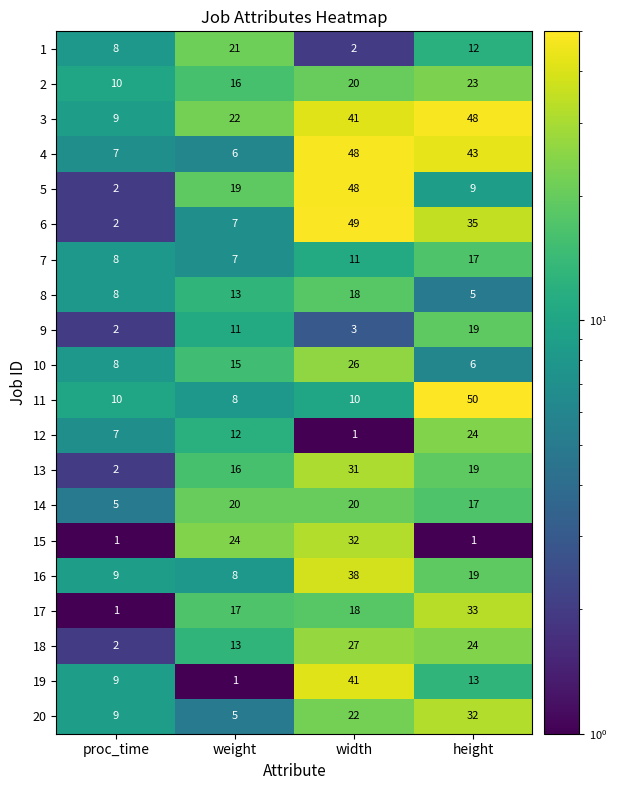

What is the total value across all series at height?

449